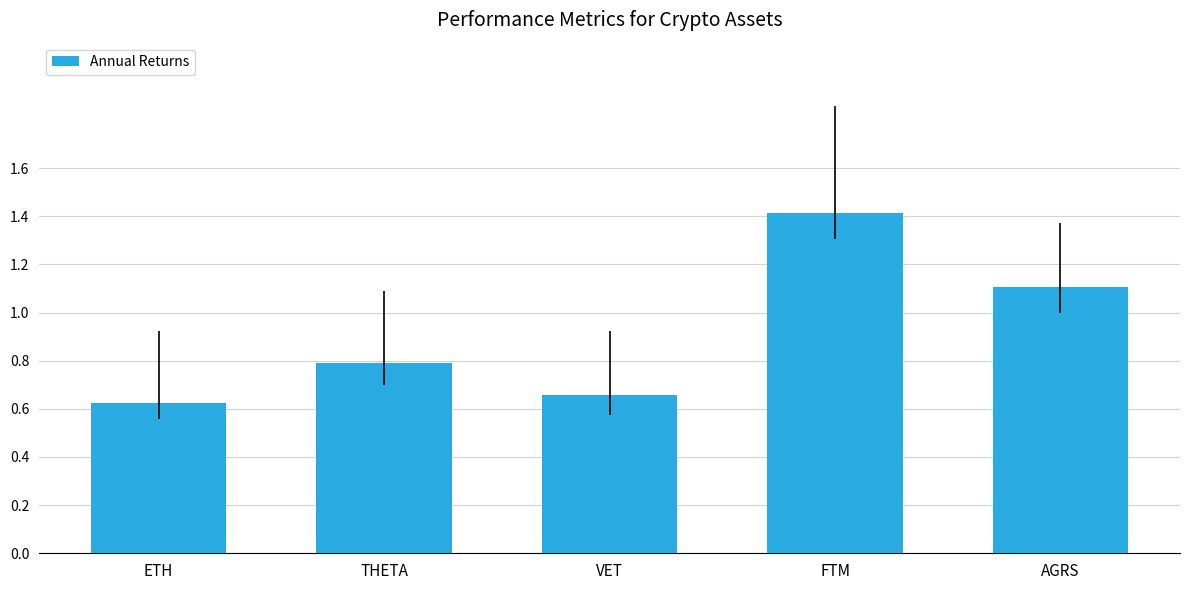

Rank the categories by value from highest to lowest.

FTM, AGRS, THETA, VET, ETH